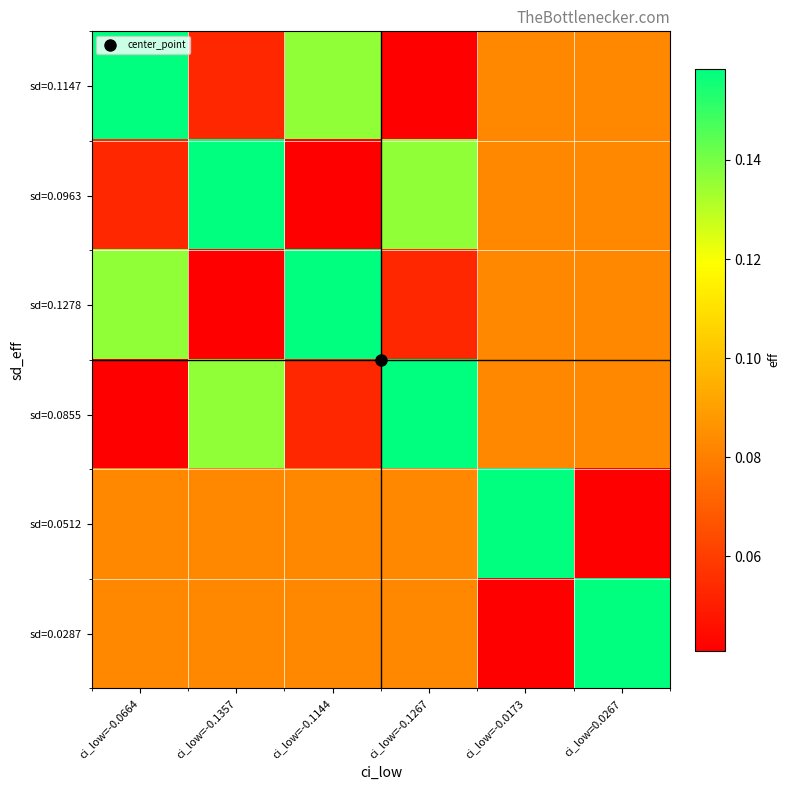

Reading left to right, transcribe all the data shown in this chart.

sd=0.1147: ci_low=-0.0664=0.2	ci_low=-0.1357=0.1	ci_low=-0.1144=0.1	ci_low=-0.1267=0.0	ci_low=-0.0173=0.1	ci_low=0.0267=0.1
sd=0.0963: ci_low=-0.0664=0.1	ci_low=-0.1357=0.2	ci_low=-0.1144=0.0	ci_low=-0.1267=0.1	ci_low=-0.0173=0.1	ci_low=0.0267=0.1
sd=0.1278: ci_low=-0.0664=0.1	ci_low=-0.1357=0.0	ci_low=-0.1144=0.2	ci_low=-0.1267=0.1	ci_low=-0.0173=0.1	ci_low=0.0267=0.1
sd=0.0855: ci_low=-0.0664=0.0	ci_low=-0.1357=0.1	ci_low=-0.1144=0.1	ci_low=-0.1267=0.2	ci_low=-0.0173=0.1	ci_low=0.0267=0.1
sd=0.0512: ci_low=-0.0664=0.1	ci_low=-0.1357=0.1	ci_low=-0.1144=0.1	ci_low=-0.1267=0.1	ci_low=-0.0173=0.2	ci_low=0.0267=0.0
sd=0.0287: ci_low=-0.0664=0.1	ci_low=-0.1357=0.1	ci_low=-0.1144=0.1	ci_low=-0.1267=0.1	ci_low=-0.0173=0.0	ci_low=0.0267=0.2